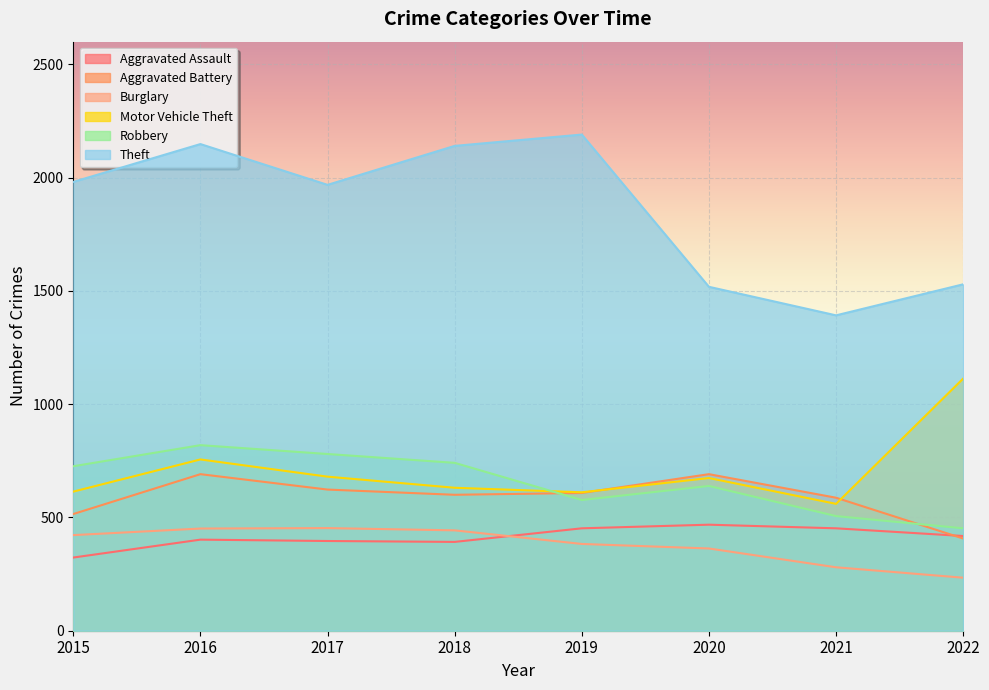

List the series in order of their peak value, lowest first.

Burglary, Aggravated Assault, Aggravated Battery, Robbery, Motor Vehicle Theft, Theft